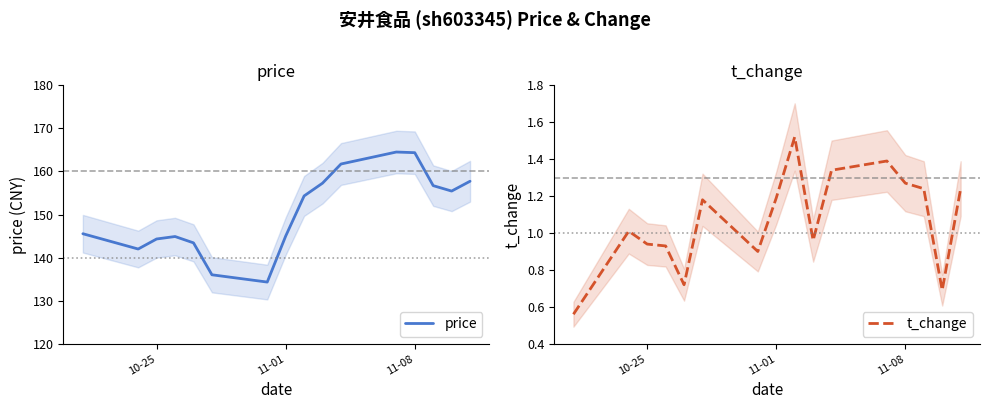

How many lines are shown in the chart?

2